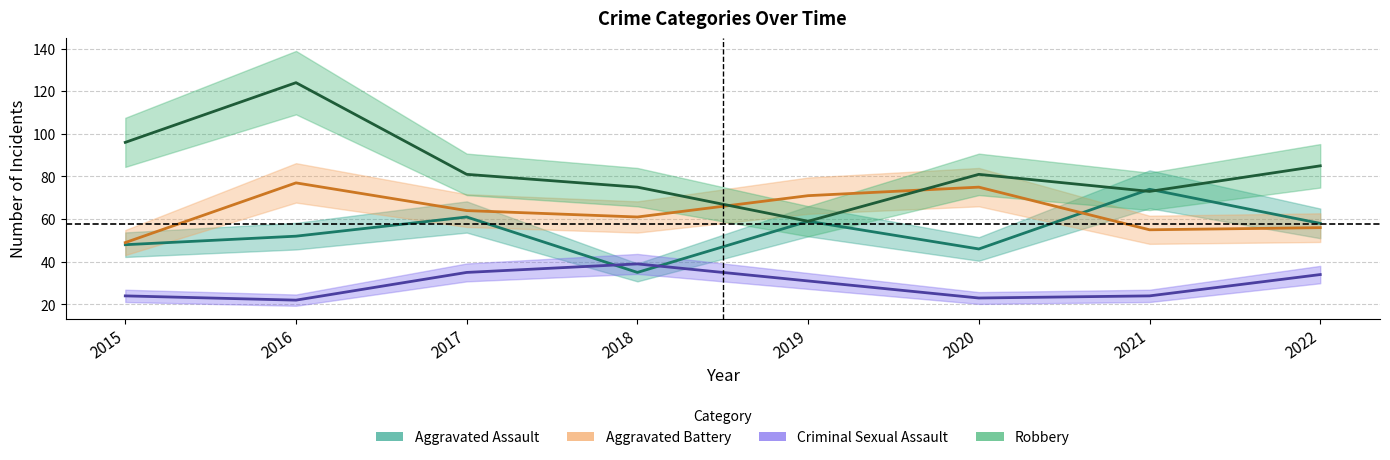

How many series are shown in this chart?

4